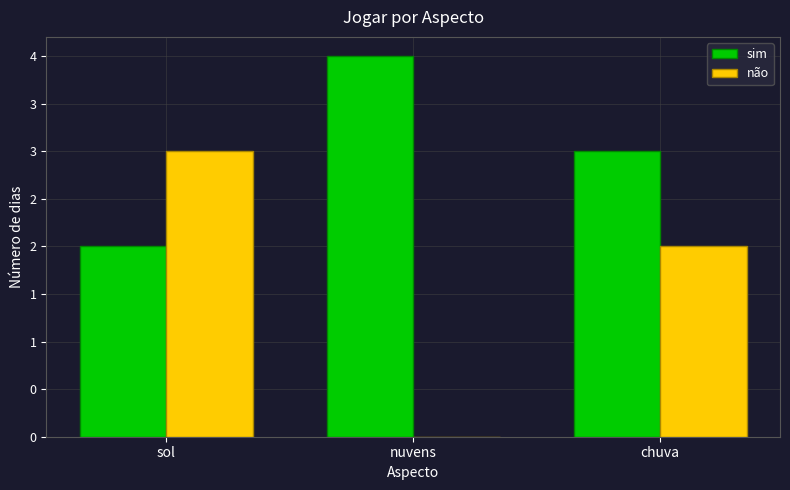

Which series has the largest total across all categories?

sim